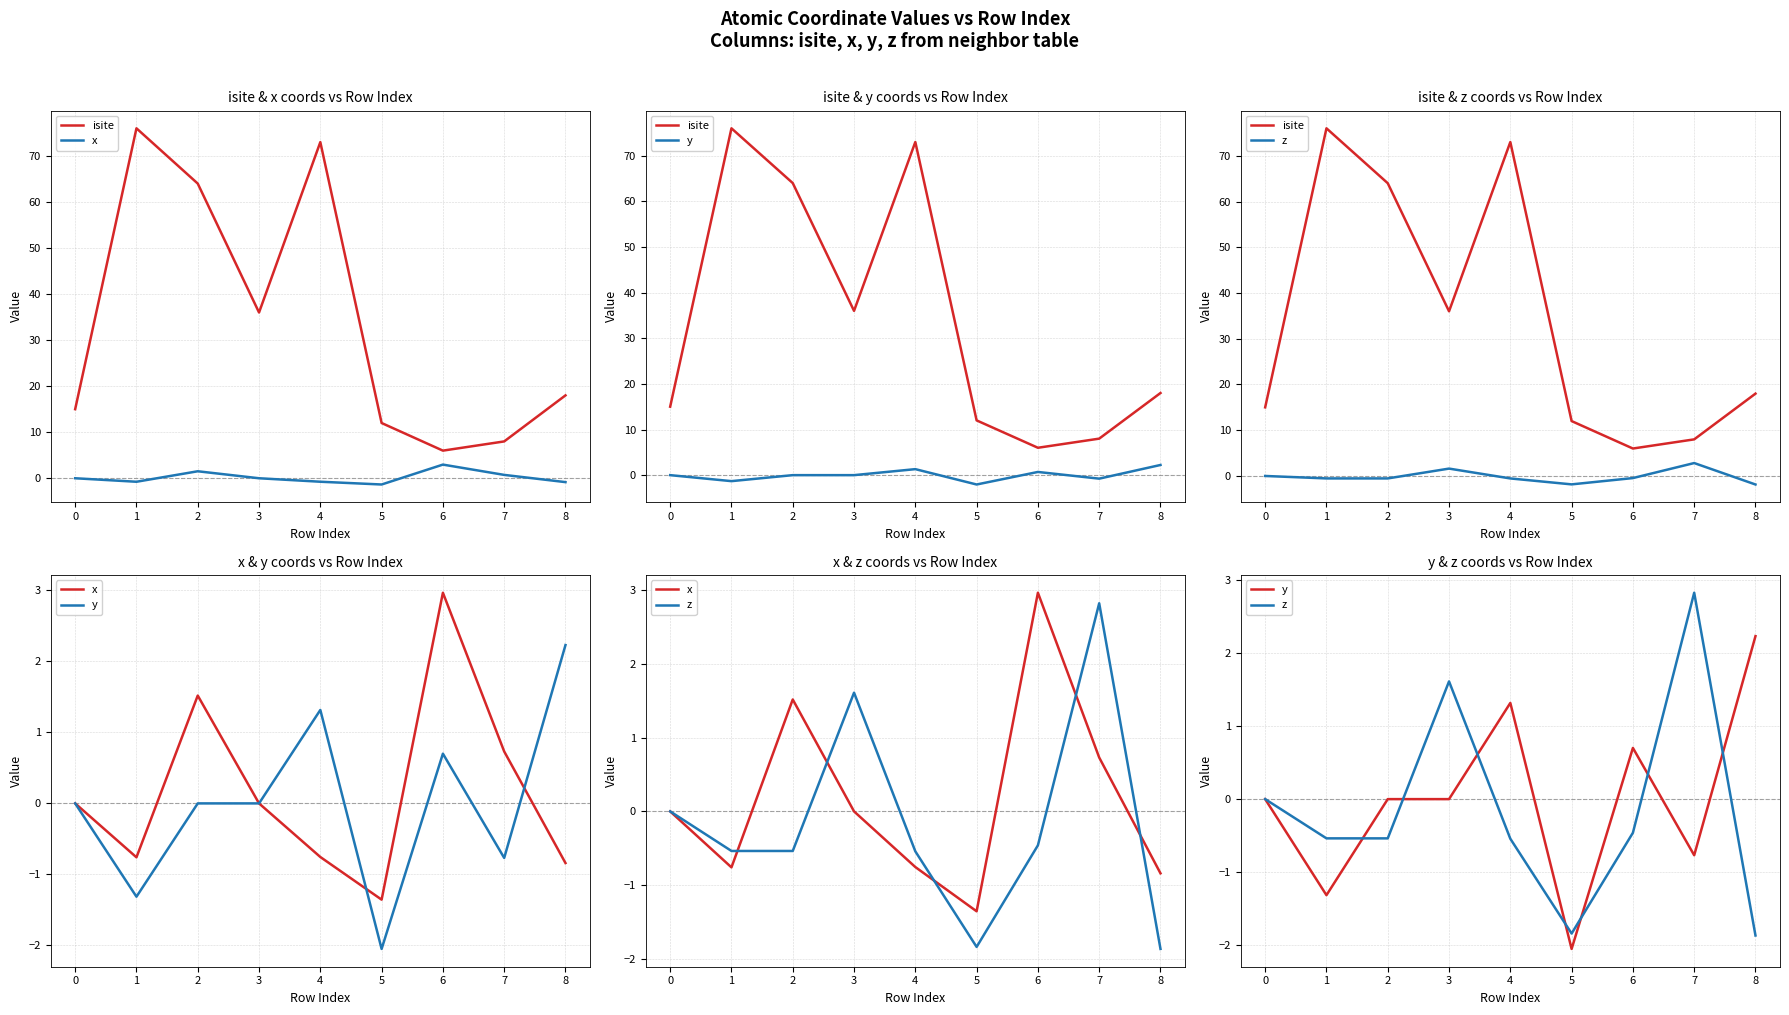

Does the chart display data point markers on the line(s)?

No